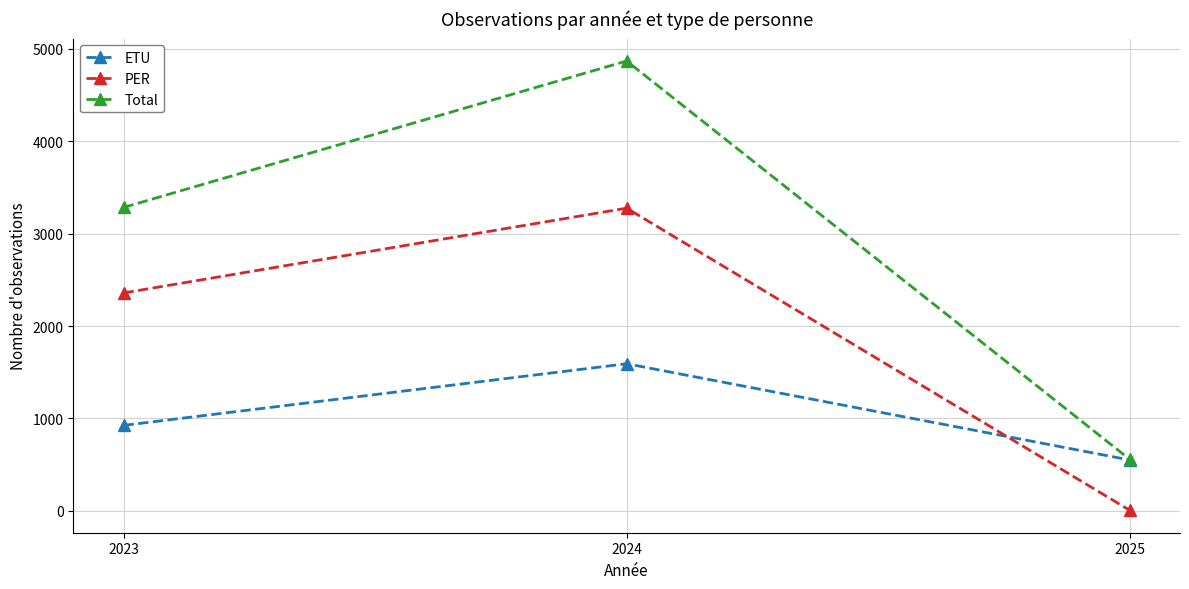

How many lines are shown in the chart?

3